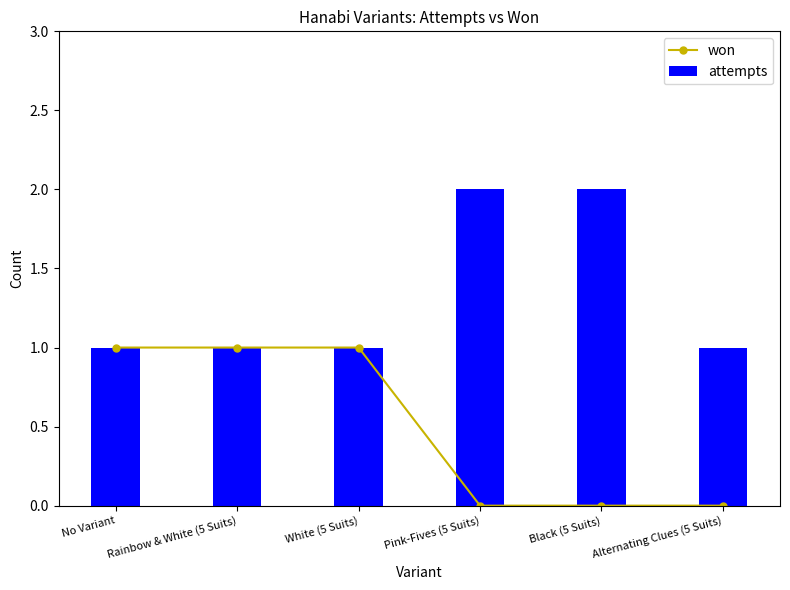

Reading left to right, list all the values displayed in this chart.

won: 1	1	1	0	0	0
attempts: 1	1	1	2	2	1